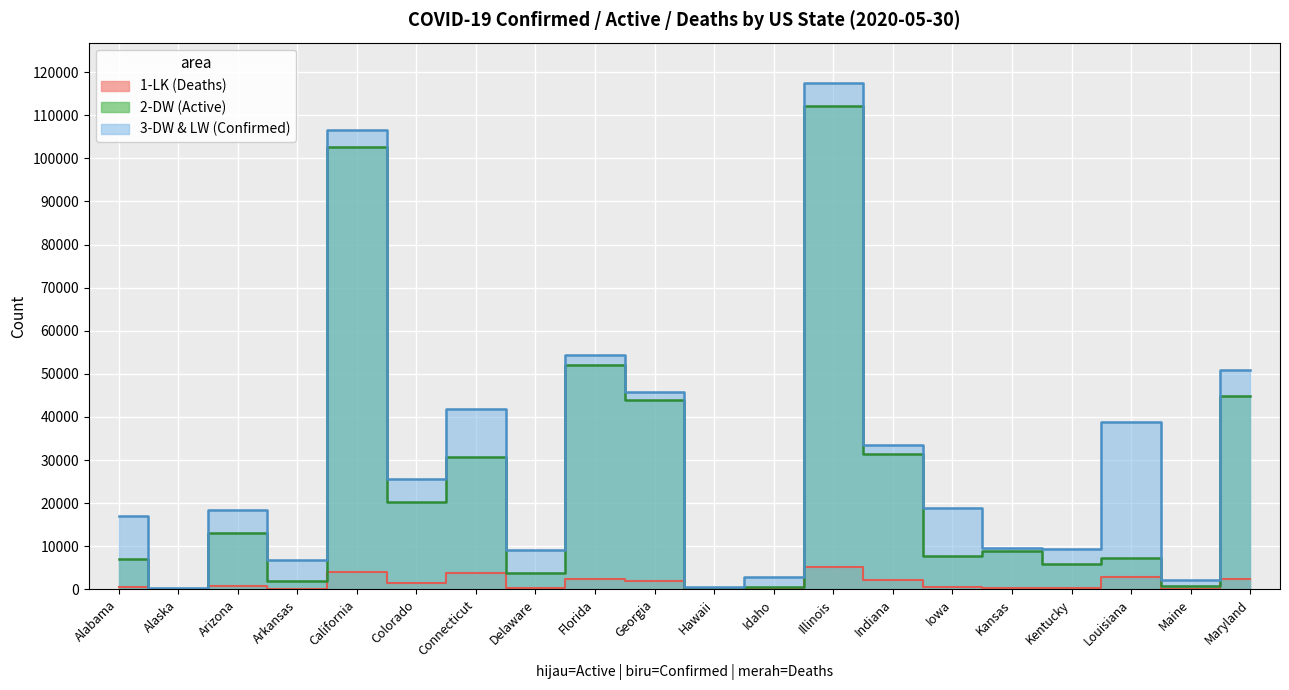

Which series has the largest total across all categories?

3-DW & LW (Confirmed)